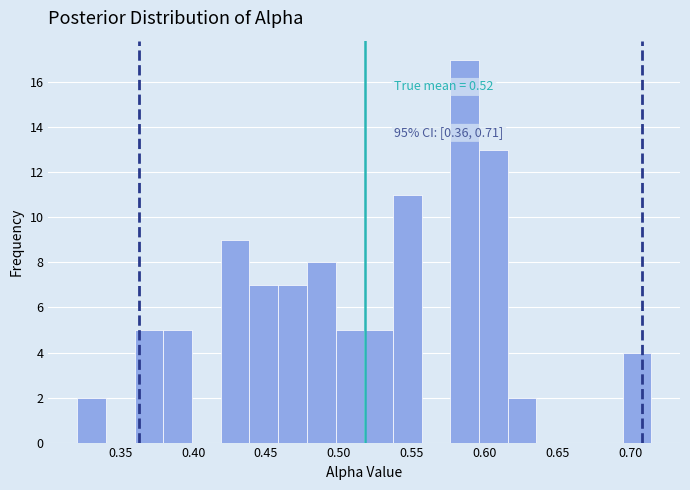

Read against the x-axis, roughly where is the centre of the tallest bar?

0.585